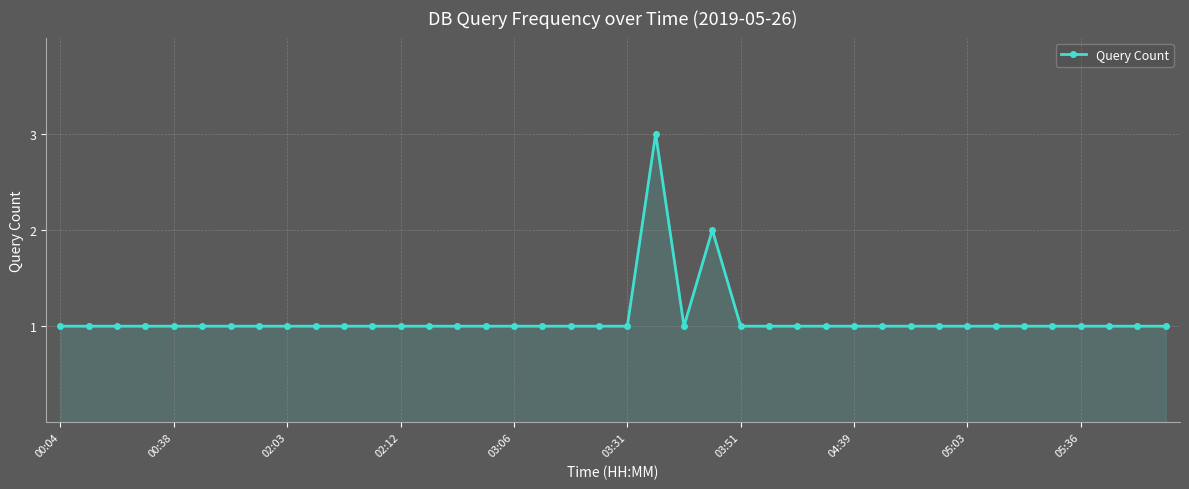

What is the difference between the maximum and second lowest values?

2